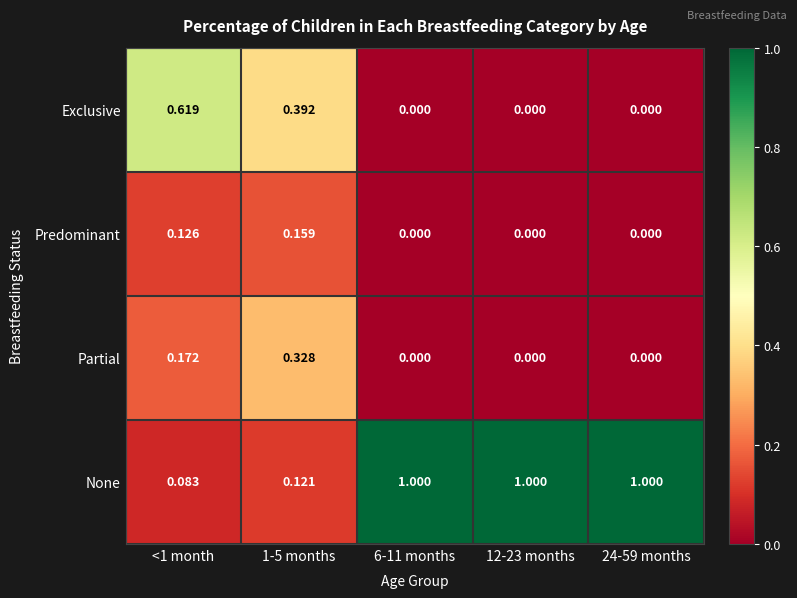

Rank the series by their maximum value, from highest to lowest.

None, Exclusive, Partial, Predominant